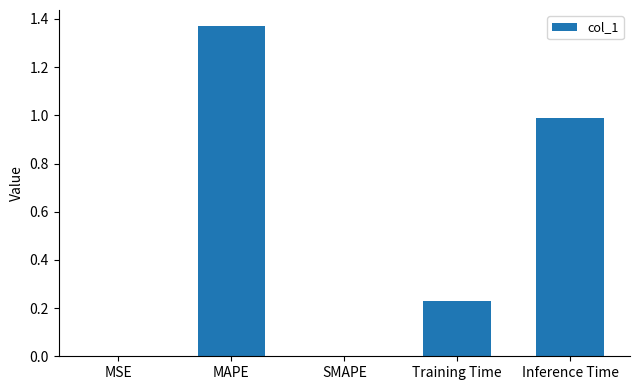

True or false: the data shows 0.8 at MAPE.

False